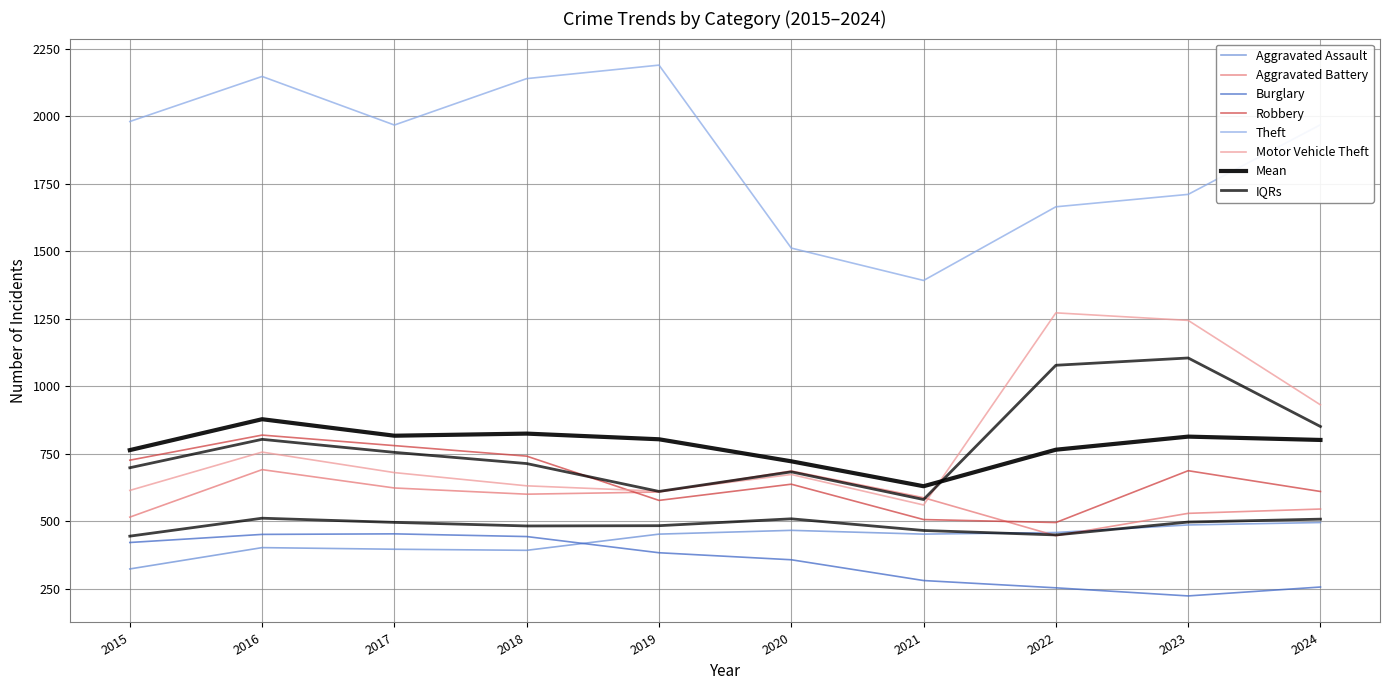

What is the minimum value shown in the chart?

223